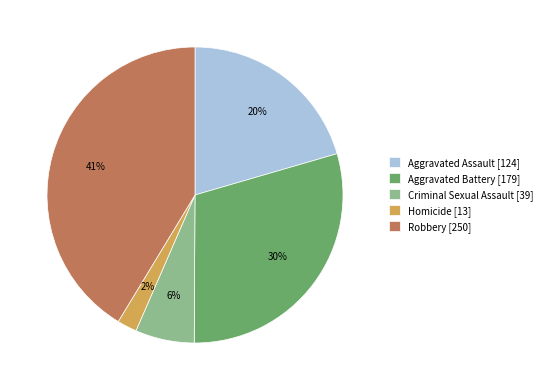

What is the largest slice in the pie chart?

Robbery